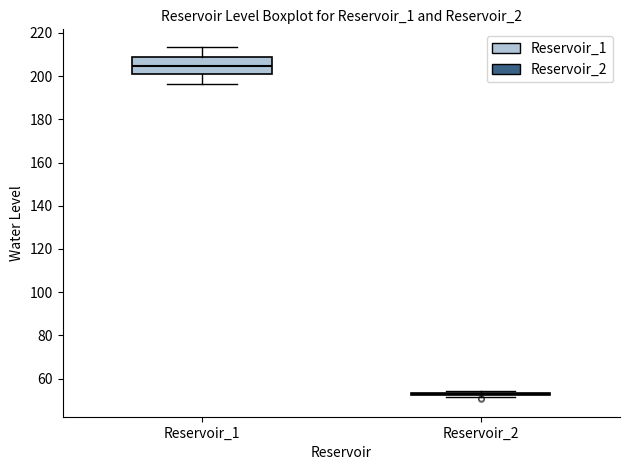

Reading left to right, read every box against the y-axis: the position of its median line, the range the box covers, and the ends of its whiskers. The values are not printed on the chart, so give them approximately, as read against the axis.

Reservoir_1: median 204, box 200 to 208, whiskers 196 to 214
Reservoir_2: box collapsed to a line at 52, whiskers 52 to 54